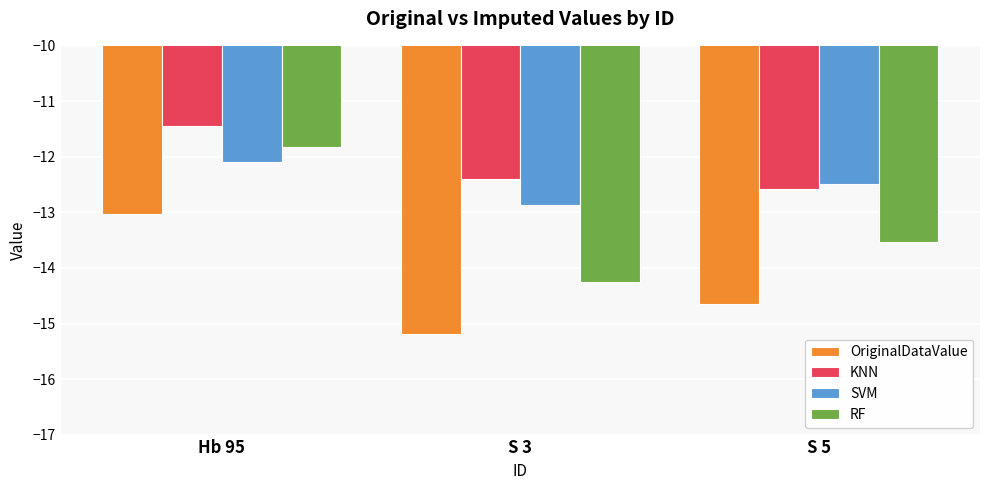

What is the total value across all series at S 5?

-53.2